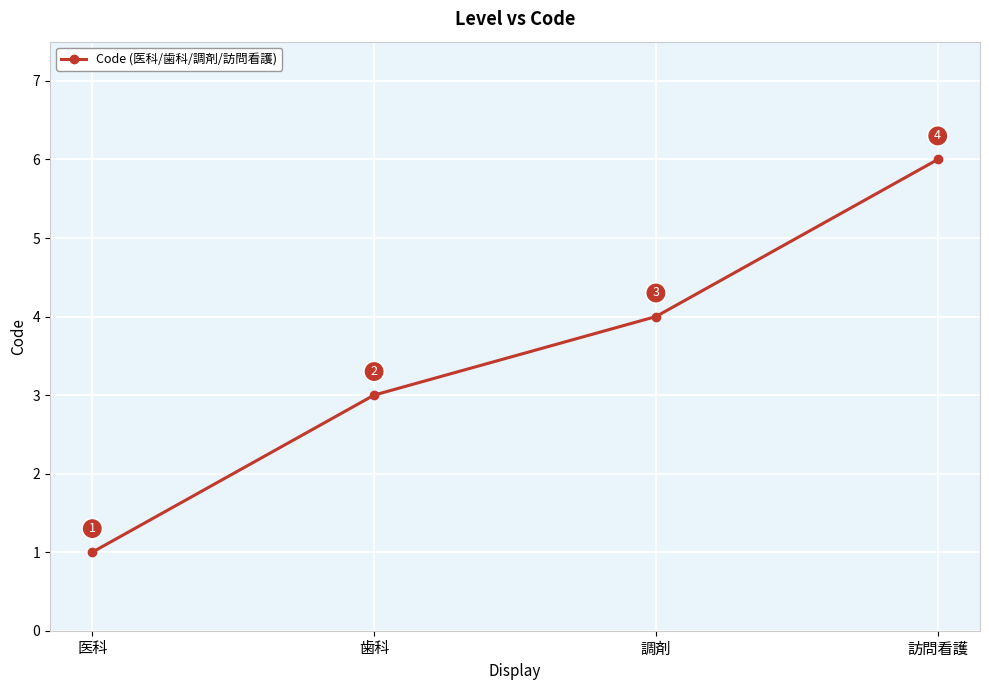

Approximately how many times larger is the value at 調剤 compared to 医科?

4.0